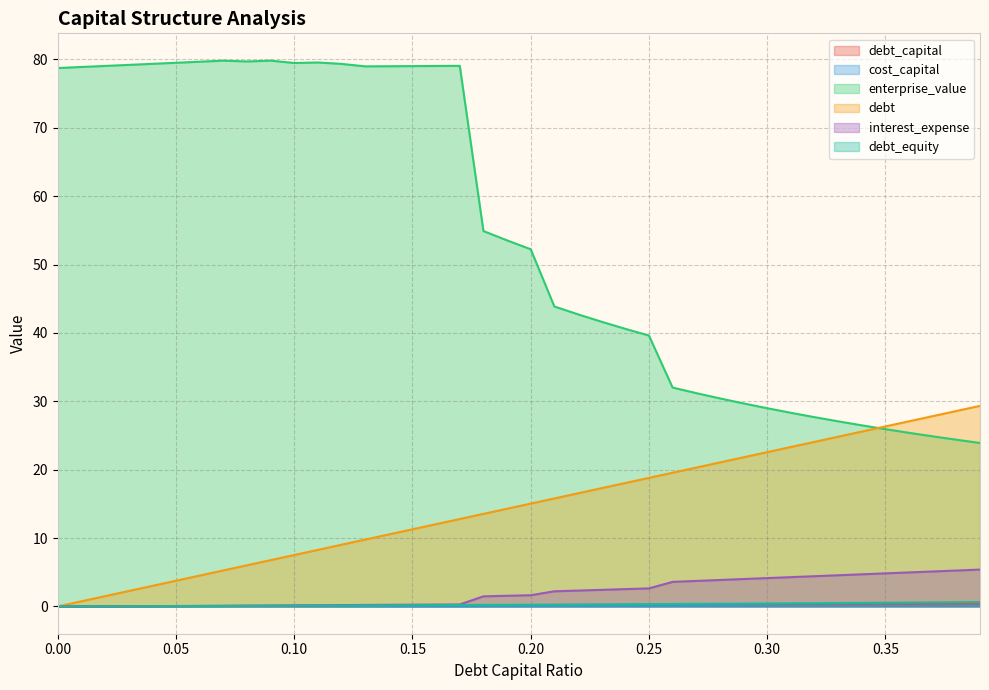

Reading right to left, what are all the values shown in this chart?

debt_capital: 0.39=0.4	0.38=0.4	0.37=0.4	0.36=0.4	0.35=0.3	0.34=0.3	0.33=0.3	0.32=0.3	0.31=0.3	0.3=0.3	0.29=0.3	0.28=0.3	0.27=0.3	0.26=0.3	0.25=0.2	0.24=0.2	0.23=0.2	0.22=0.2	0.21=0.2	0.2=0.2	0.19=0.2	0.18=0.2	0.17=0.2	0.16=0.2	0.15=0.1	0.14=0.1	0.13=0.1	0.12=0.1	0.11=0.1	0.1=0.1	0.09=0.1	0.08=0.1	0.07=0.1	0.06=0.1	0.05=0.1	0.04=0.0	0.03=0.0	0.02=0.0	0.01=0.0	0=0.0
cost_capital: 0.39=0.1	0.38=0.1	0.37=0.1	0.36=0.1	0.35=0.1	0.34=0.1	0.33=0.1	0.32=0.1	0.31=0.1	0.3=0.1	0.29=0.1	0.28=0.1	0.27=0.1	0.26=0.1	0.25=0.1	0.24=0.1	0.23=0.1	0.22=0.1	0.21=0.1	0.2=0.1	0.19=0.0	0.18=0.0	0.17=0.0	0.16=0.0	0.15=0.0	0.14=0.0	0.13=0.0	0.12=0.0	0.11=0.0	0.1=0.0	0.09=0.0	0.08=0.0	0.07=0.0	0.06=0.0	0.05=0.0	0.04=0.0	0.03=0.0	0.02=0.0	0.01=0.0	0=0.0
enterprise_value: 0.39=23.9	0.38=24.4	0.37=24.9	0.36=25.4	0.35=25.9	0.34=26.5	0.33=27.1	0.32=27.7	0.31=28.3	0.3=29.0	0.29=29.7	0.28=30.4	0.27=31.2	0.26=32.0	0.25=39.6	0.24=40.6	0.23=41.6	0.22=42.7	0.21=43.9	0.2=52.2	0.19=53.5	0.18=54.9	0.17=79.0	0.16=79.0	0.15=79.0	0.14=79.0	0.13=79.0	0.12=79.3	0.11=79.5	0.1=79.5	0.09=79.8	0.08=79.7	0.07=79.8	0.06=79.7	0.05=79.5	0.04=79.3	0.03=79.2	0.02=79.0	0.01=78.9	0=78.7
debt: 0.39=29.3	0.38=28.6	0.37=27.8	0.36=27.1	0.35=26.3	0.34=25.6	0.33=24.8	0.32=24.1	0.31=23.3	0.3=22.6	0.29=21.8	0.28=21.1	0.27=20.3	0.26=19.6	0.25=18.8	0.24=18.0	0.23=17.3	0.22=16.5	0.21=15.8	0.2=15.0	0.19=14.3	0.18=13.5	0.17=12.8	0.16=12.0	0.15=11.3	0.14=10.5	0.13=9.8	0.12=9.0	0.11=8.3	0.1=7.5	0.09=6.8	0.08=6.0	0.07=5.3	0.06=4.5	0.05=3.8	0.04=3.0	0.03=2.3	0.02=1.5	0.01=0.8	0=0.0
interest_expense: 0.39=5.4	0.38=5.2	0.37=5.1	0.36=5.0	0.35=4.8	0.34=4.7	0.33=4.6	0.32=4.4	0.31=4.3	0.3=4.1	0.29=4.0	0.28=3.9	0.27=3.7	0.26=3.6	0.25=2.6	0.24=2.5	0.23=2.4	0.22=2.3	0.21=2.2	0.2=1.6	0.19=1.6	0.18=1.5	0.17=0.3	0.16=0.3	0.15=0.3	0.14=0.2	0.13=0.2	0.12=0.2	0.11=0.2	0.1=0.2	0.09=0.1	0.08=0.1	0.07=0.1	0.06=0.1	0.05=0.1	0.04=0.0	0.03=0.0	0.02=0.0	0.01=0.0	0=0.0
debt_equity: 0.39=0.6	0.38=0.6	0.37=0.6	0.36=0.6	0.35=0.5	0.34=0.5	0.33=0.5	0.32=0.5	0.31=0.4	0.3=0.4	0.29=0.4	0.28=0.4	0.27=0.4	0.26=0.4	0.25=0.3	0.24=0.3	0.23=0.3	0.22=0.3	0.21=0.3	0.2=0.2	0.19=0.2	0.18=0.2	0.17=0.2	0.16=0.2	0.15=0.2	0.14=0.2	0.13=0.1	0.12=0.1	0.11=0.1	0.1=0.1	0.09=0.1	0.08=0.1	0.07=0.1	0.06=0.1	0.05=0.1	0.04=0.0	0.03=0.0	0.02=0.0	0.01=0.0	0=0.0